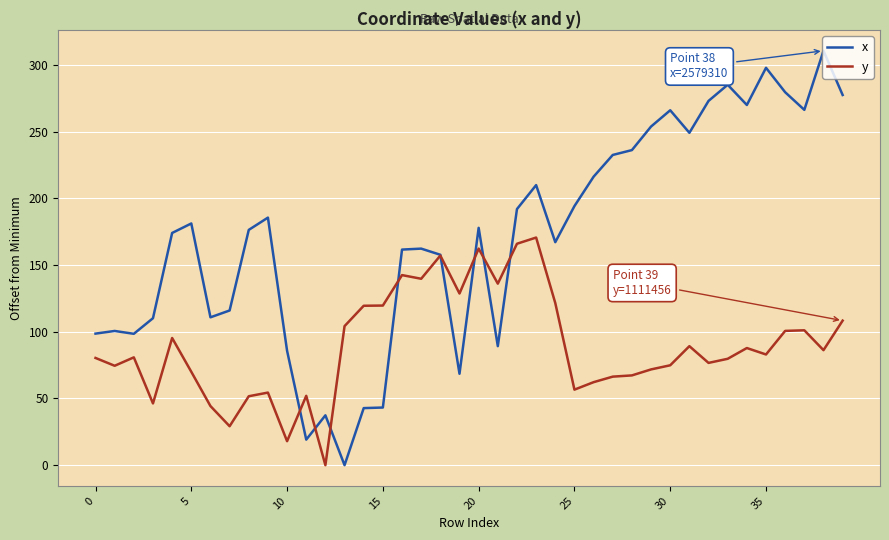

Which series has the largest total across all categories?

x